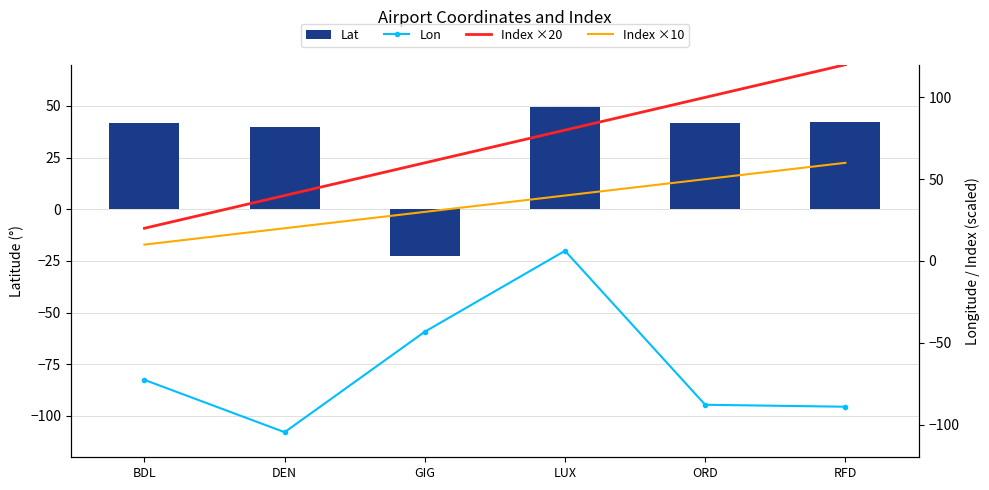

Reading left to right, list all the values displayed in this chart.

Lat: 41.9	39.9	-22.8	49.6	42.0	42.2
Lon: -72.7	-104.7	-43.2	6.2	-87.9	-89.1
Index ×20: 20.0	40.0	60.0	80.0	100.0	120.0
Index ×10: 10.0	20.0	30.0	40.0	50.0	60.0